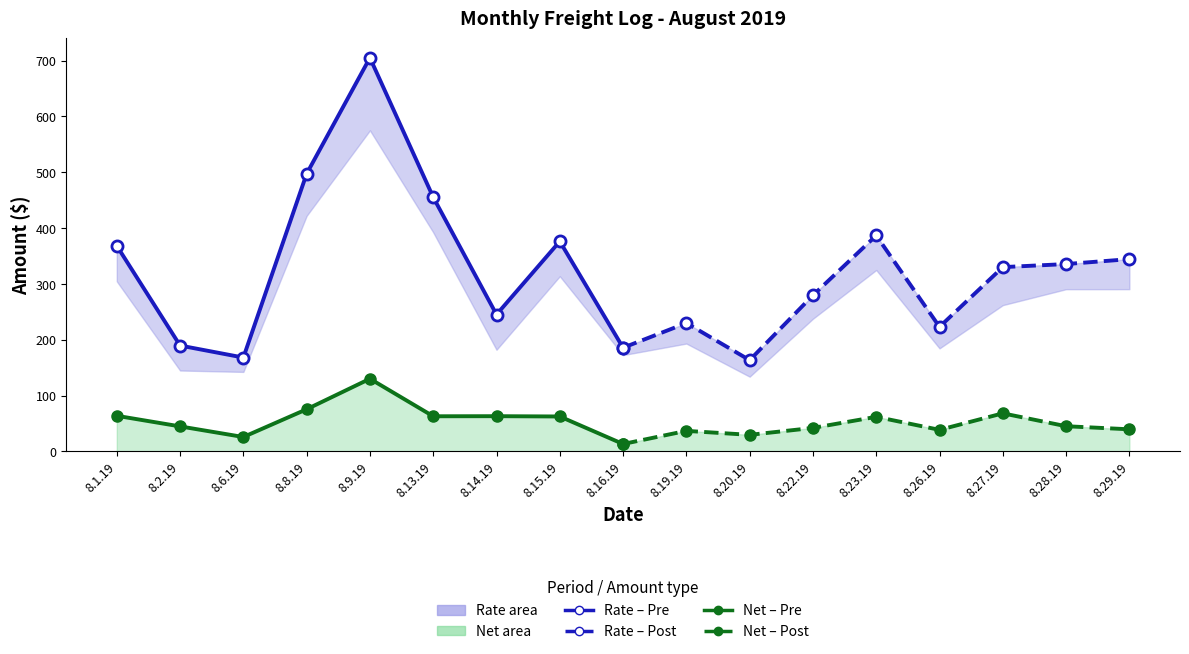

Is it true that Rate (Post) equals 439.2 at 8.28.19?

False